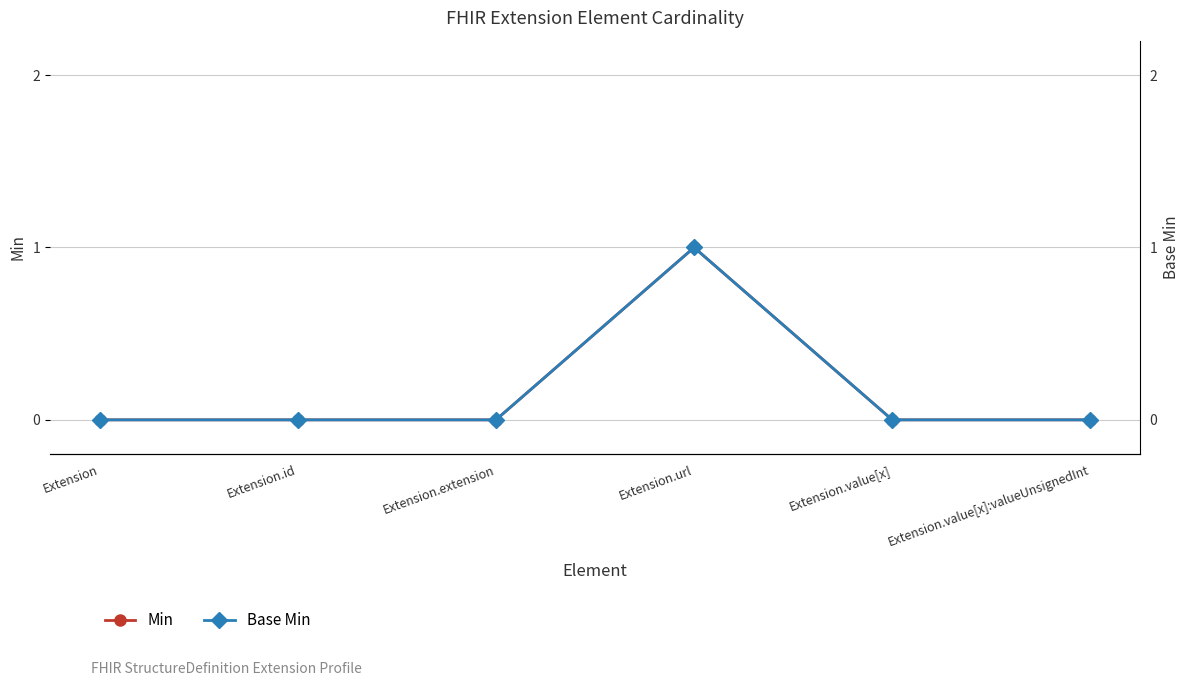

Is the value of Min at Extension.value[x]:valueUnsignedInt greater than the value of Base Min at Extension.extension?

No